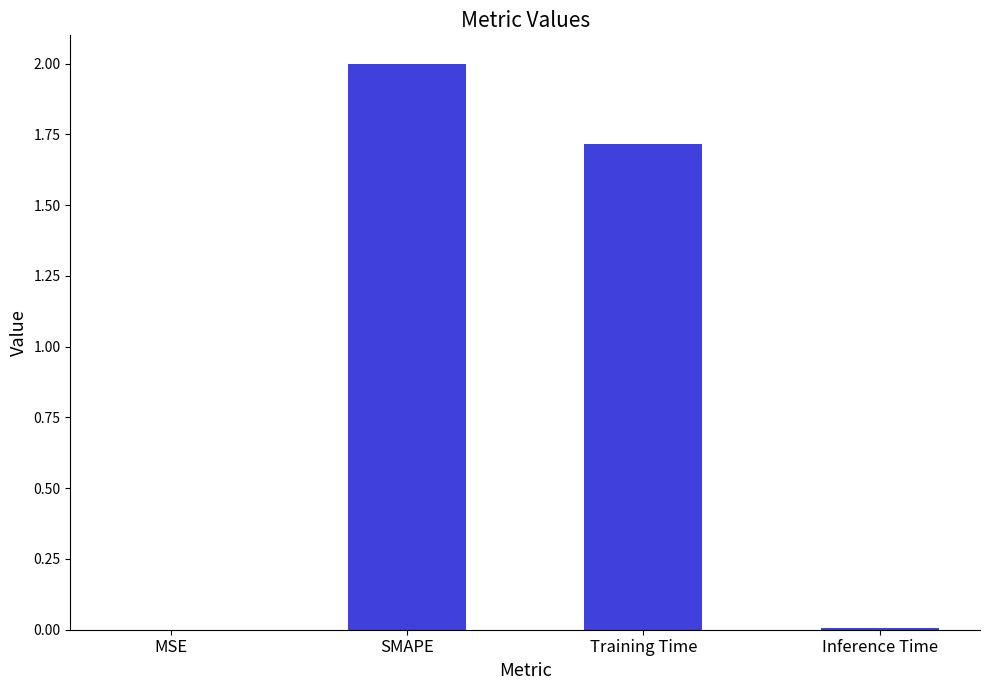

Where does the data first go above 1?

SMAPE